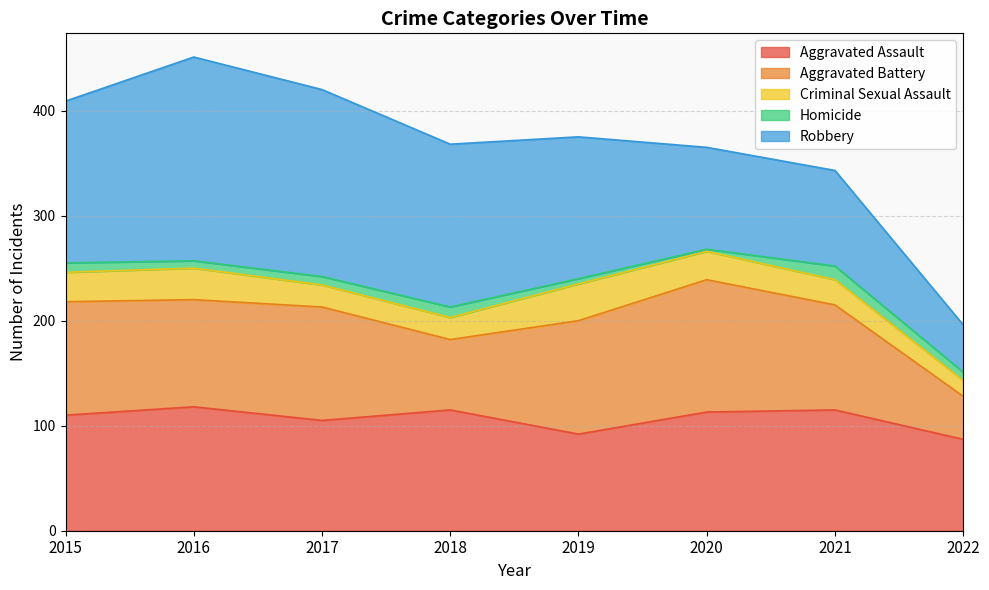

True or false: Homicide and Robbery cross at least once.

False